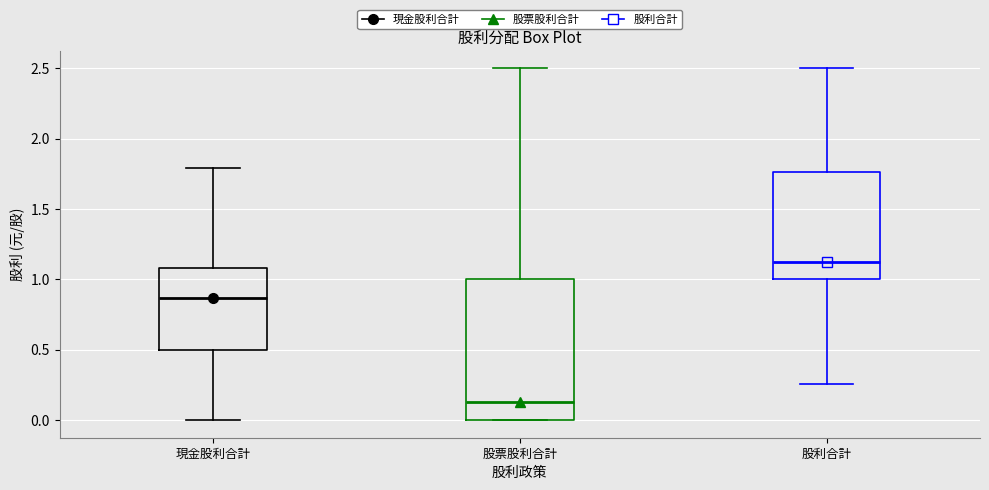

Where is the upper edge of the box for 現金股利合計 on the y-axis? The values are not printed on the chart, so give them approximately, as read against the axis.

1.10